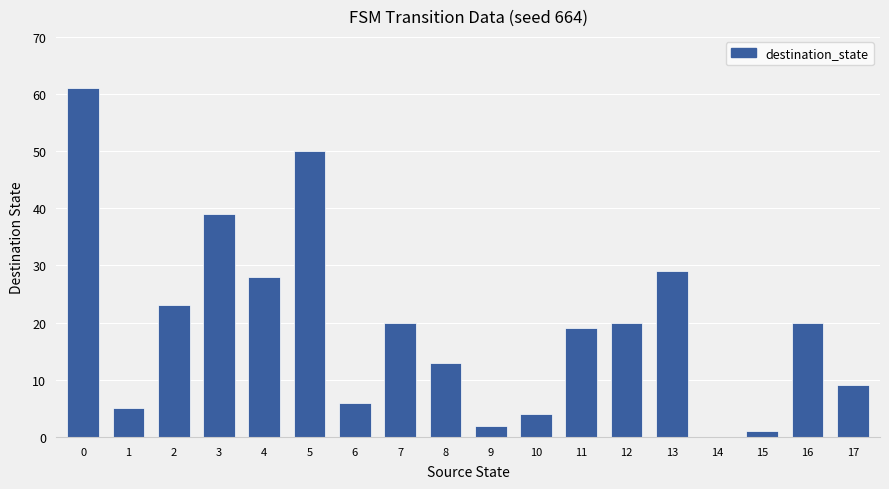

What is the approximate value at 7?

20